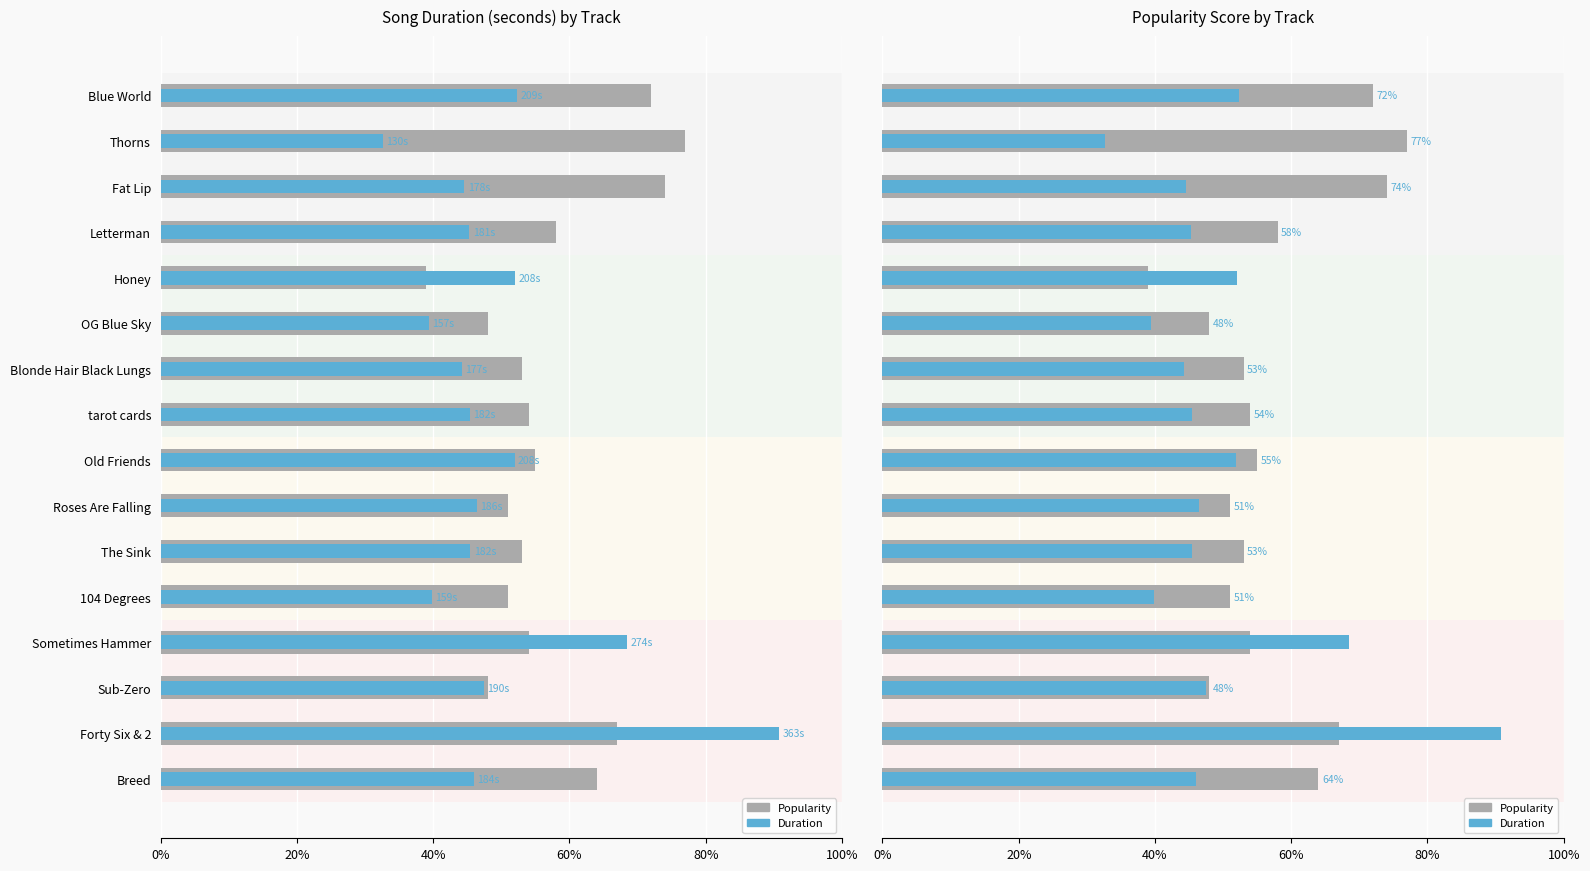

Reading left to right, what are all the values shown in this chart?

Popularity: 72.0	77.0	74.0	58.0	39.0	48.0	53.0	54.0	55.0	51.0	53.0	51.0	54.0	48.0	67.0	64.0
Duration: 52.4	32.6	44.6	45.3	52.0	39.4	44.2	45.4	51.9	46.4	45.5	39.8	68.5	47.4	90.8	46.0